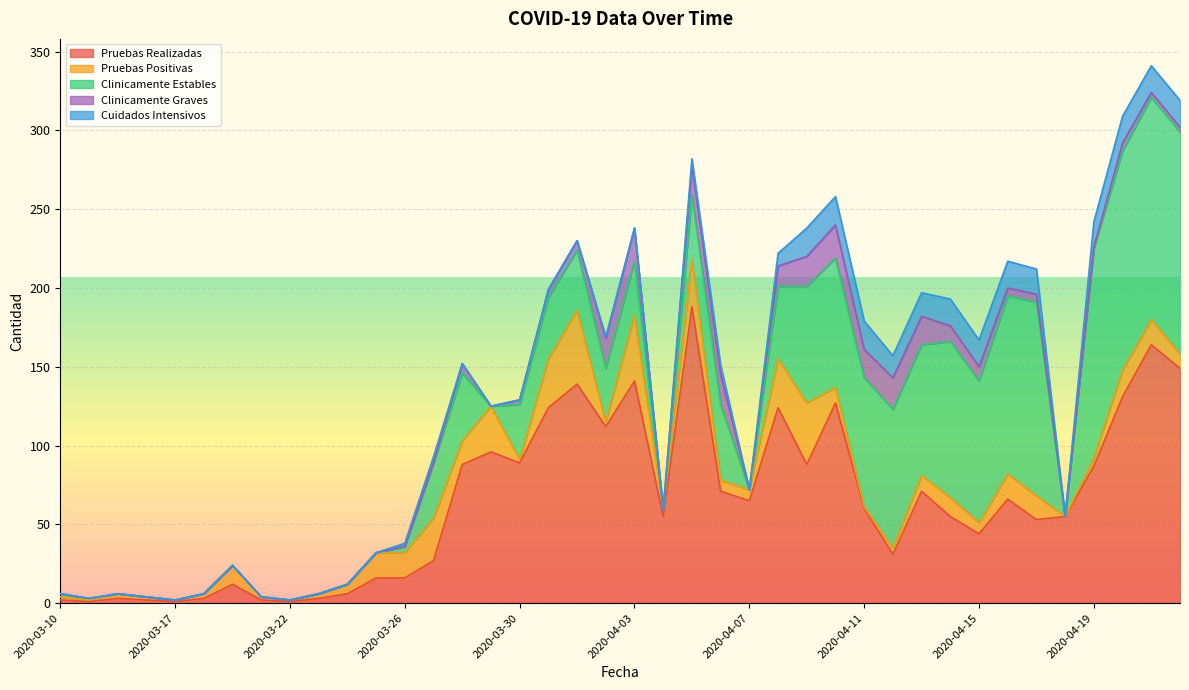

At which category does Clinicamente Graves reach its first local peak?

2020-03-28